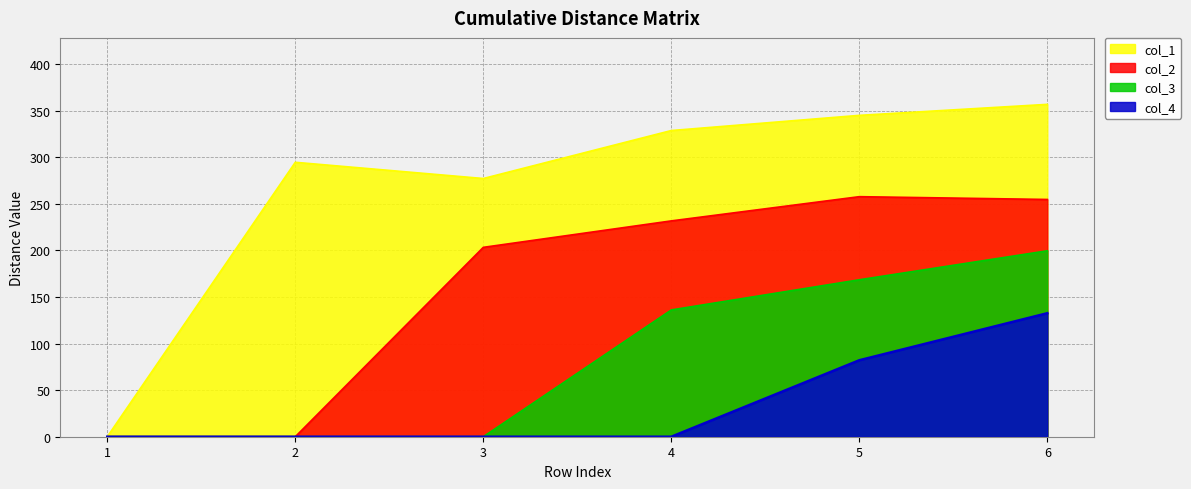

Which has a higher value, 4 or 6?

6